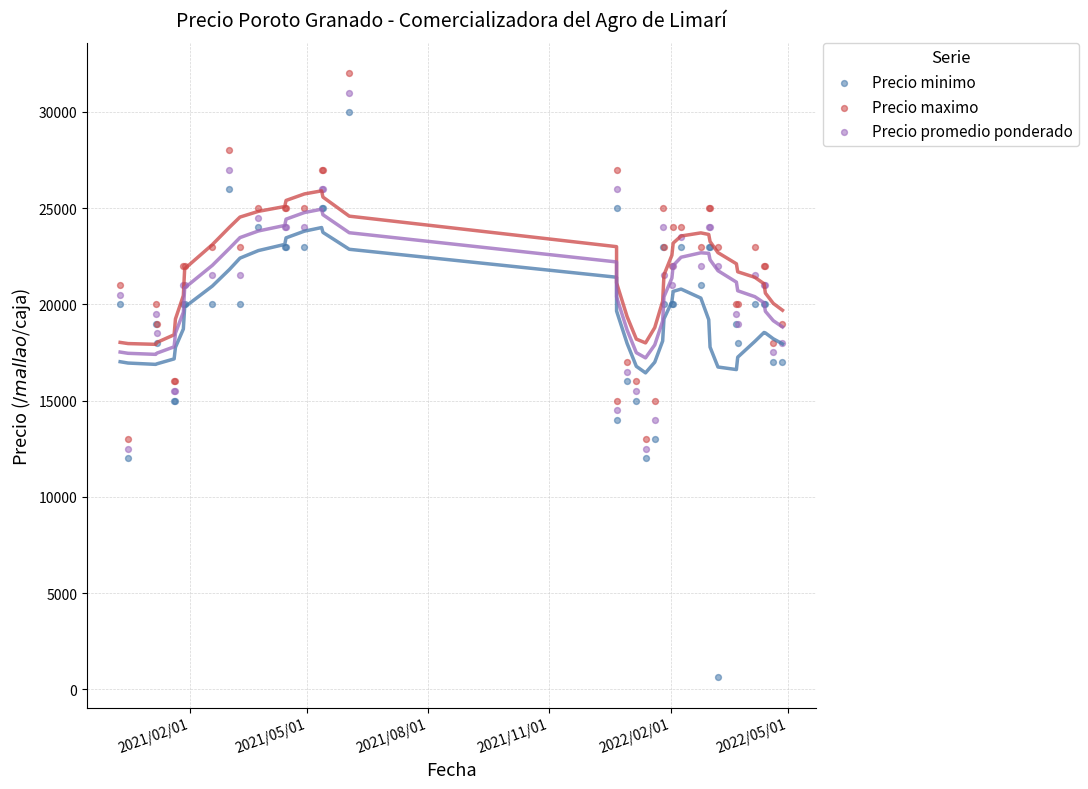

Which series has the largest Y range (max minus min)?

Precio minimo